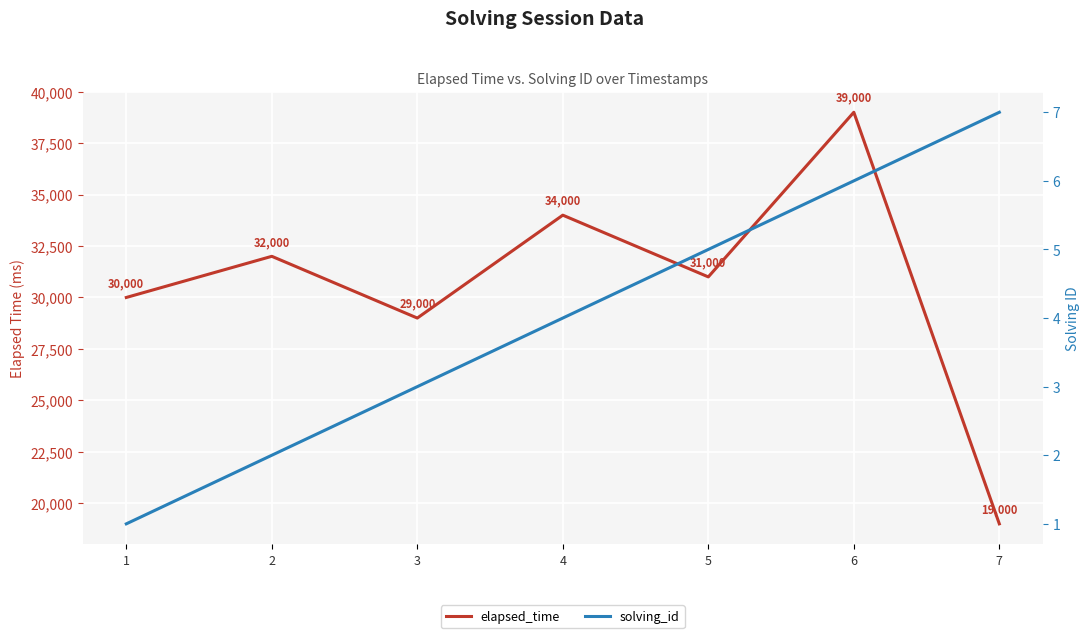

What is the average value of the solving_id series?

4